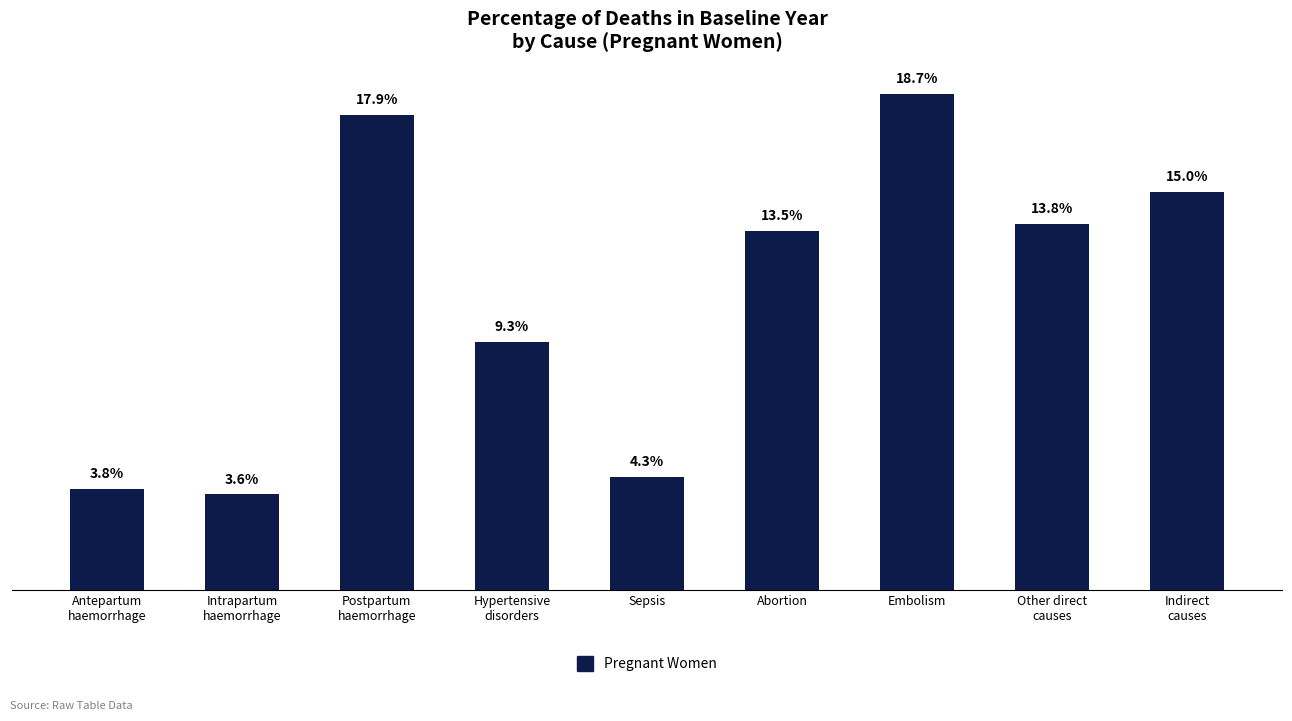

What position from the left is Other direct
causes?

8